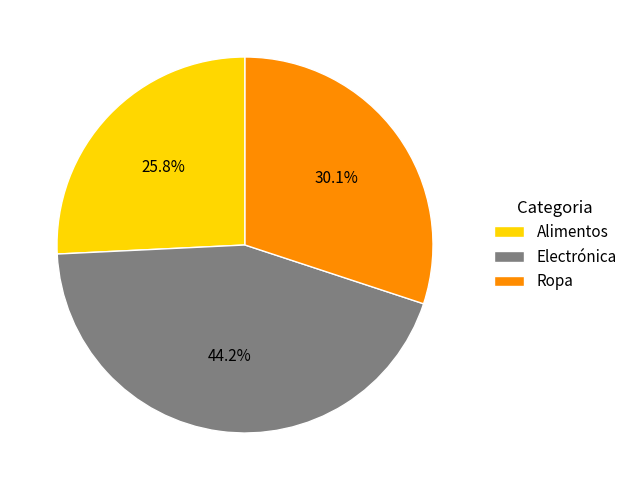

Which category has the smallest portion of the pie?

Alimentos